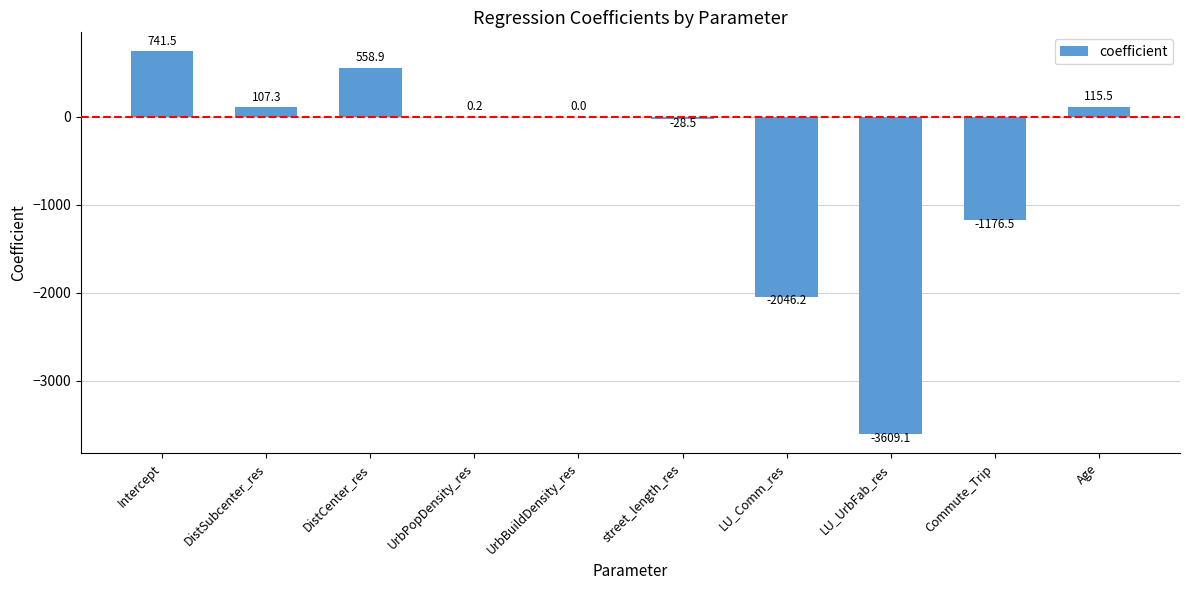

What is the change in value from street_length_res to Commute_Trip?

-1148.0